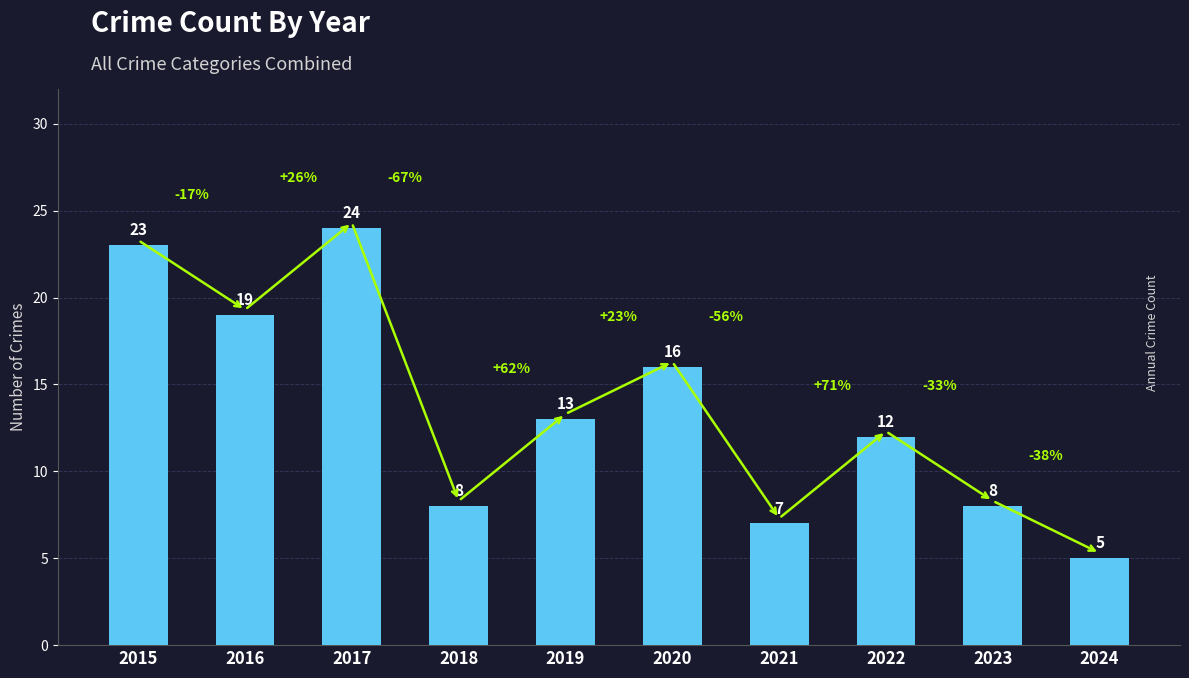

Are the bars horizontal?

No